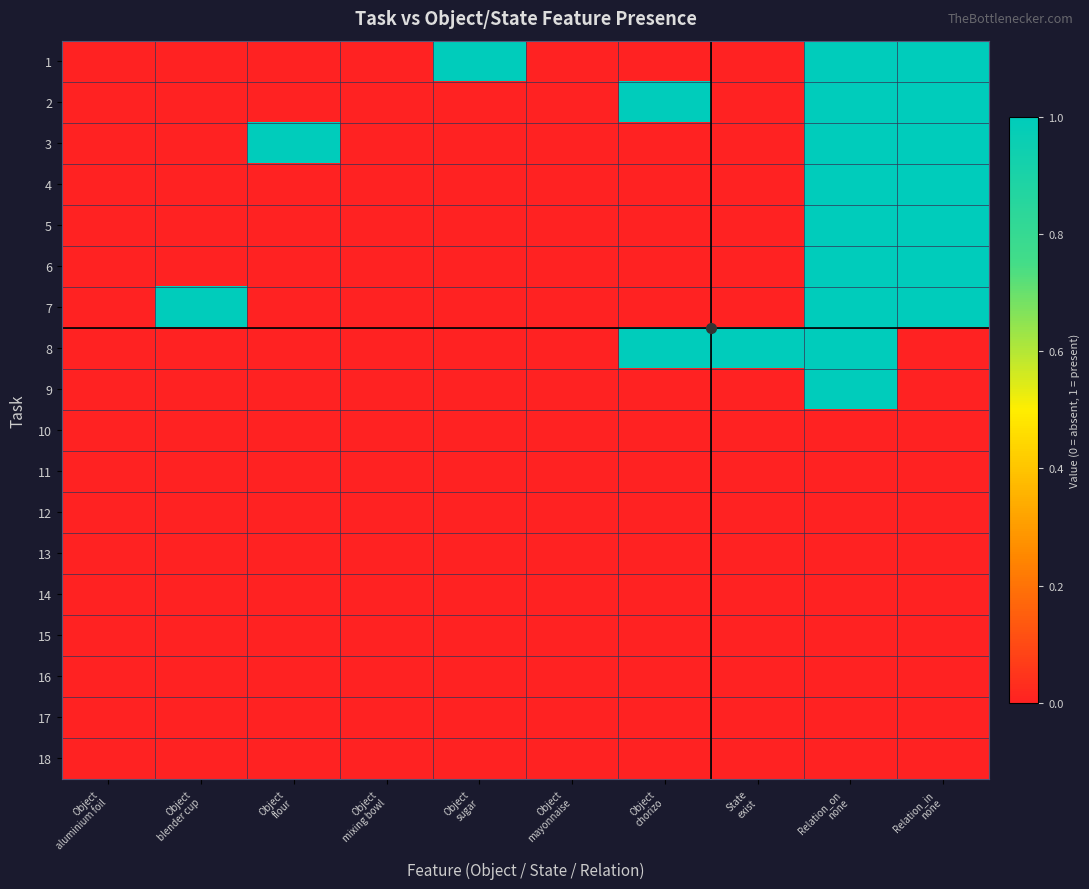

Reading right to left, list all the values displayed in this chart.

1: Relation_in
none=1	Relation_on
none=1	State
exist=0	Object
chorizo=0	Object
mayonnaise=0	Object
sugar=1	Object
mixing bowl=0	Object
flour=0	Object
blender cup=0	Object
aluminium foil=0
2: Relation_in
none=1	Relation_on
none=1	State
exist=0	Object
chorizo=1	Object
mayonnaise=0	Object
sugar=0	Object
mixing bowl=0	Object
flour=0	Object
blender cup=0	Object
aluminium foil=0
3: Relation_in
none=1	Relation_on
none=1	State
exist=0	Object
chorizo=0	Object
mayonnaise=0	Object
sugar=0	Object
mixing bowl=0	Object
flour=1	Object
blender cup=0	Object
aluminium foil=0
4: Relation_in
none=1	Relation_on
none=1	State
exist=0	Object
chorizo=0	Object
mayonnaise=0	Object
sugar=0	Object
mixing bowl=0	Object
flour=0	Object
blender cup=0	Object
aluminium foil=0
5: Relation_in
none=1	Relation_on
none=1	State
exist=0	Object
chorizo=0	Object
mayonnaise=0	Object
sugar=0	Object
mixing bowl=0	Object
flour=0	Object
blender cup=0	Object
aluminium foil=0
6: Relation_in
none=1	Relation_on
none=1	State
exist=0	Object
chorizo=0	Object
mayonnaise=0	Object
sugar=0	Object
mixing bowl=0	Object
flour=0	Object
blender cup=0	Object
aluminium foil=0
7: Relation_in
none=1	Relation_on
none=1	State
exist=0	Object
chorizo=0	Object
mayonnaise=0	Object
sugar=0	Object
mixing bowl=0	Object
flour=0	Object
blender cup=1	Object
aluminium foil=0
8: Relation_in
none=0	Relation_on
none=1	State
exist=1	Object
chorizo=1	Object
mayonnaise=0	Object
sugar=0	Object
mixing bowl=0	Object
flour=0	Object
blender cup=0	Object
aluminium foil=0
9: Relation_in
none=0	Relation_on
none=1	State
exist=0	Object
chorizo=0	Object
mayonnaise=0	Object
sugar=0	Object
mixing bowl=0	Object
flour=0	Object
blender cup=0	Object
aluminium foil=0
10: Relation_in
none=0	Relation_on
none=0	State
exist=0	Object
chorizo=0	Object
mayonnaise=0	Object
sugar=0	Object
mixing bowl=0	Object
flour=0	Object
blender cup=0	Object
aluminium foil=0
11: Relation_in
none=0	Relation_on
none=0	State
exist=0	Object
chorizo=0	Object
mayonnaise=0	Object
sugar=0	Object
mixing bowl=0	Object
flour=0	Object
blender cup=0	Object
aluminium foil=0
12: Relation_in
none=0	Relation_on
none=0	State
exist=0	Object
chorizo=0	Object
mayonnaise=0	Object
sugar=0	Object
mixing bowl=0	Object
flour=0	Object
blender cup=0	Object
aluminium foil=0
13: Relation_in
none=0	Relation_on
none=0	State
exist=0	Object
chorizo=0	Object
mayonnaise=0	Object
sugar=0	Object
mixing bowl=0	Object
flour=0	Object
blender cup=0	Object
aluminium foil=0
14: Relation_in
none=0	Relation_on
none=0	State
exist=0	Object
chorizo=0	Object
mayonnaise=0	Object
sugar=0	Object
mixing bowl=0	Object
flour=0	Object
blender cup=0	Object
aluminium foil=0
15: Relation_in
none=0	Relation_on
none=0	State
exist=0	Object
chorizo=0	Object
mayonnaise=0	Object
sugar=0	Object
mixing bowl=0	Object
flour=0	Object
blender cup=0	Object
aluminium foil=0
16: Relation_in
none=0	Relation_on
none=0	State
exist=0	Object
chorizo=0	Object
mayonnaise=0	Object
sugar=0	Object
mixing bowl=0	Object
flour=0	Object
blender cup=0	Object
aluminium foil=0
17: Relation_in
none=0	Relation_on
none=0	State
exist=0	Object
chorizo=0	Object
mayonnaise=0	Object
sugar=0	Object
mixing bowl=0	Object
flour=0	Object
blender cup=0	Object
aluminium foil=0
18: Relation_in
none=0	Relation_on
none=0	State
exist=0	Object
chorizo=0	Object
mayonnaise=0	Object
sugar=0	Object
mixing bowl=0	Object
flour=0	Object
blender cup=0	Object
aluminium foil=0